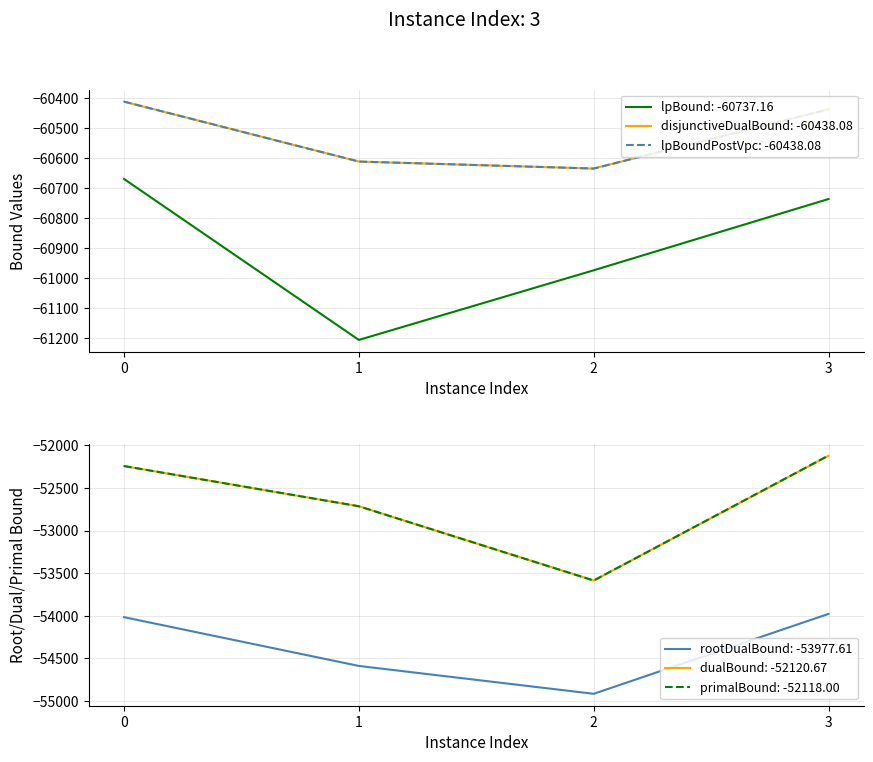

The dualBound series shows -14370.1 at 0. True or false?

False